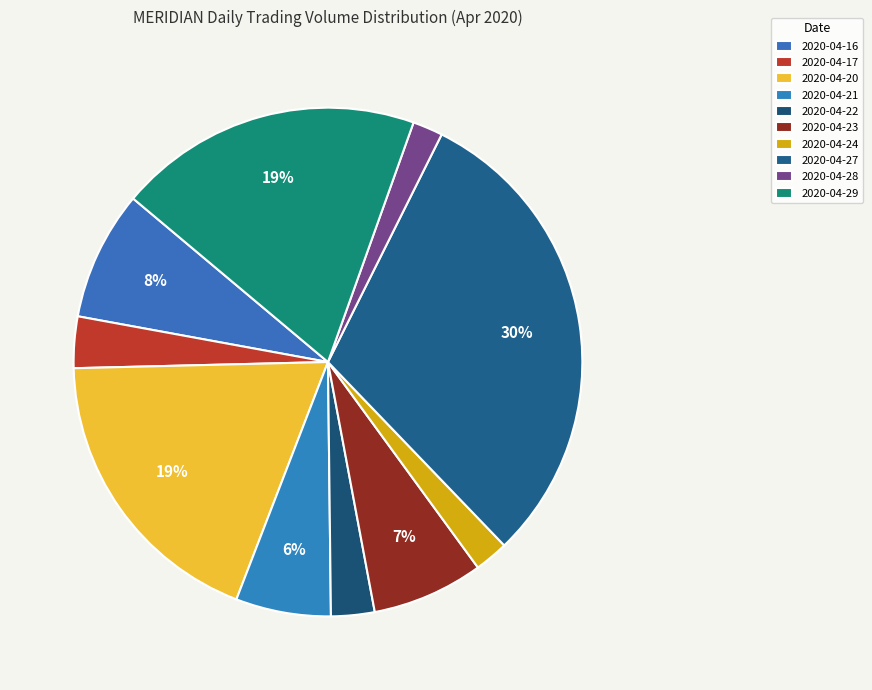

Does 2020-04-22 account for over 50% of the chart?

No